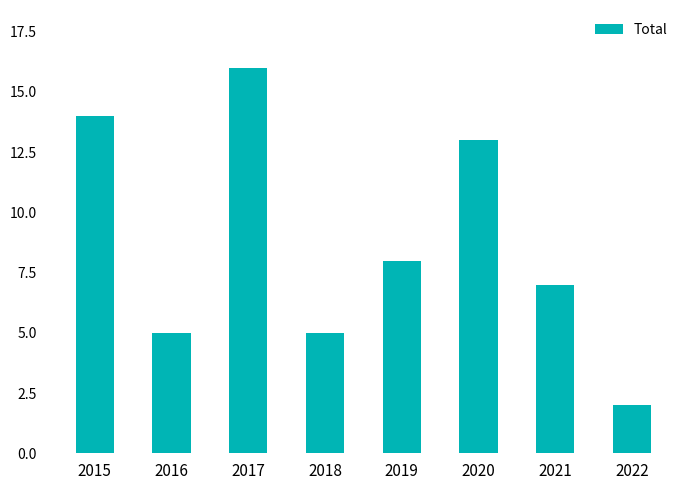

What is the greatest value displayed?

16